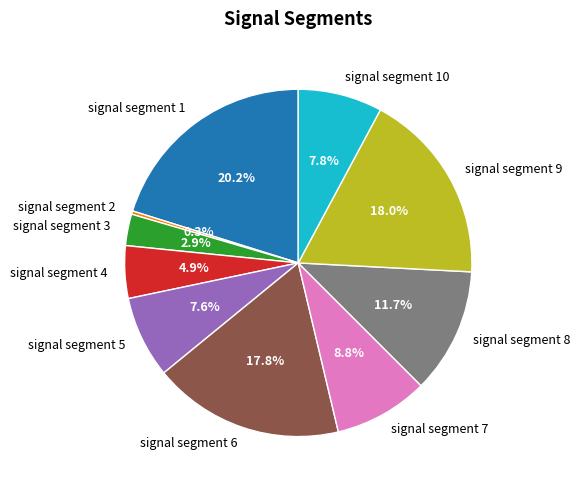

To the nearest percent, what is the difference between the signal segment 3 and signal segment 9 slice percentages?

15%